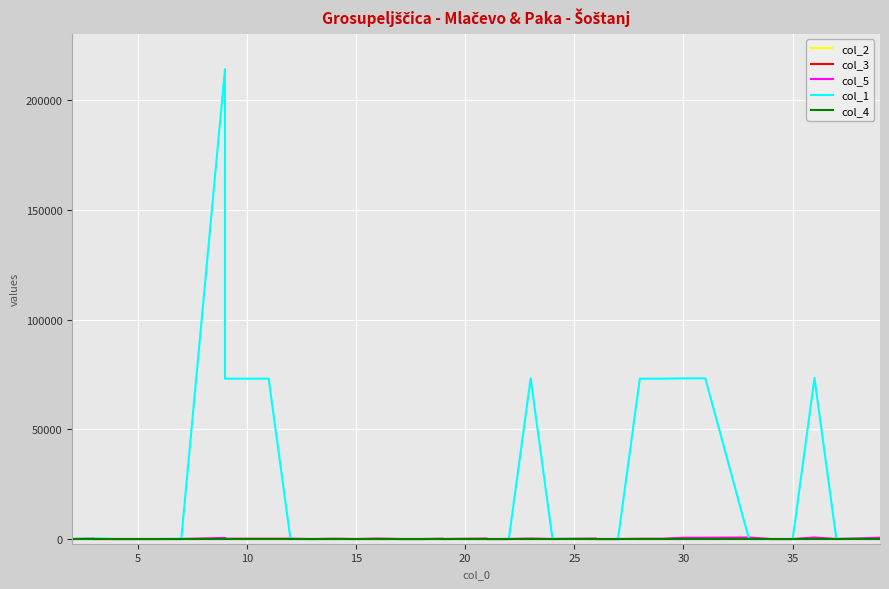

What are all the series names shown in the legend?

col_2, col_3, col_5, col_1, col_4